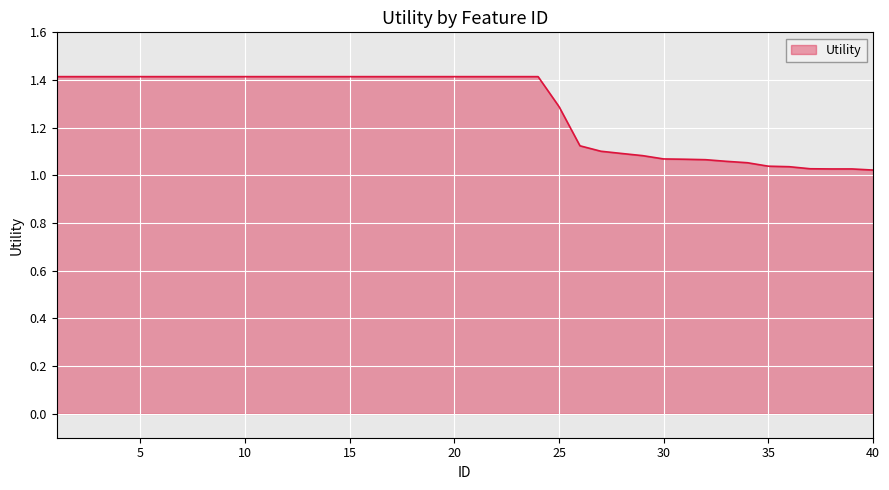

What is the difference between the maximum and minimum values?

0.4